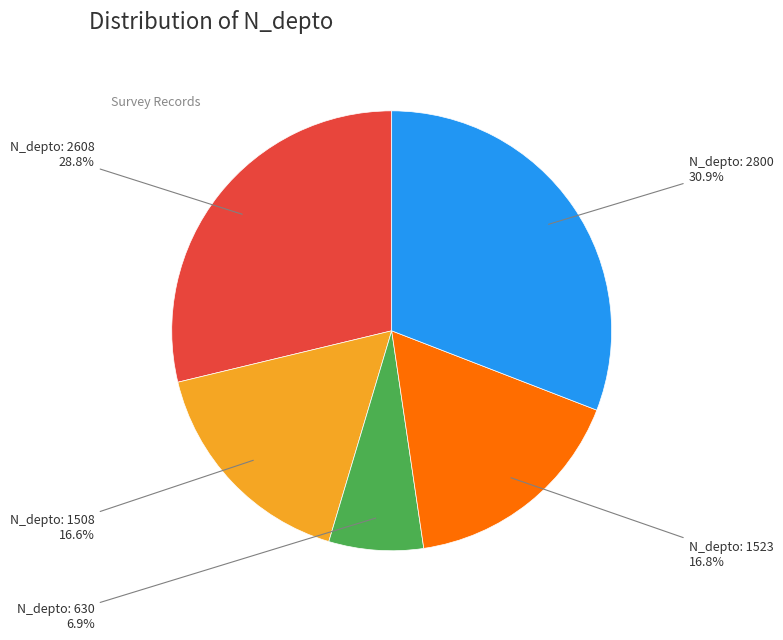

Count the number of slices in the pie.

5